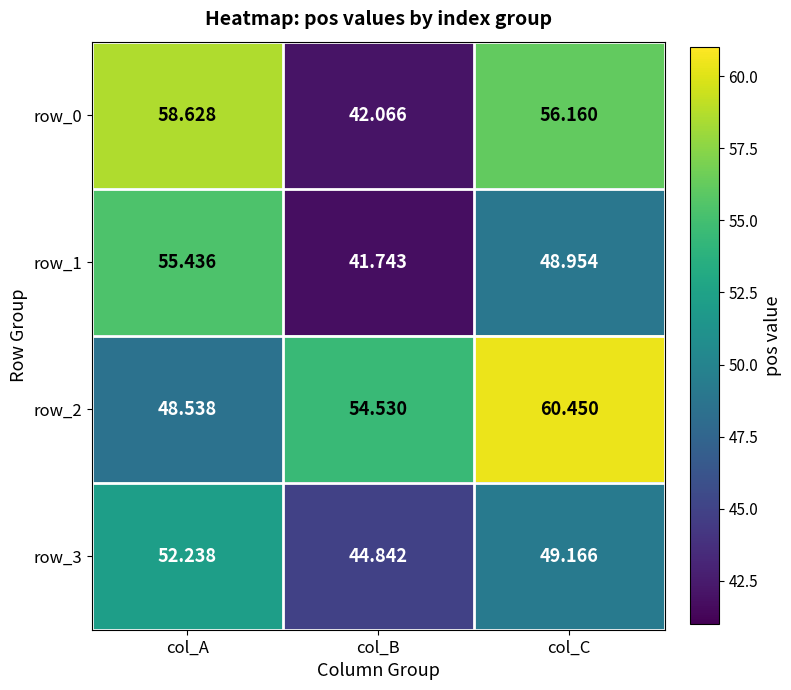

At which category is the sum across all series the highest?

col_A